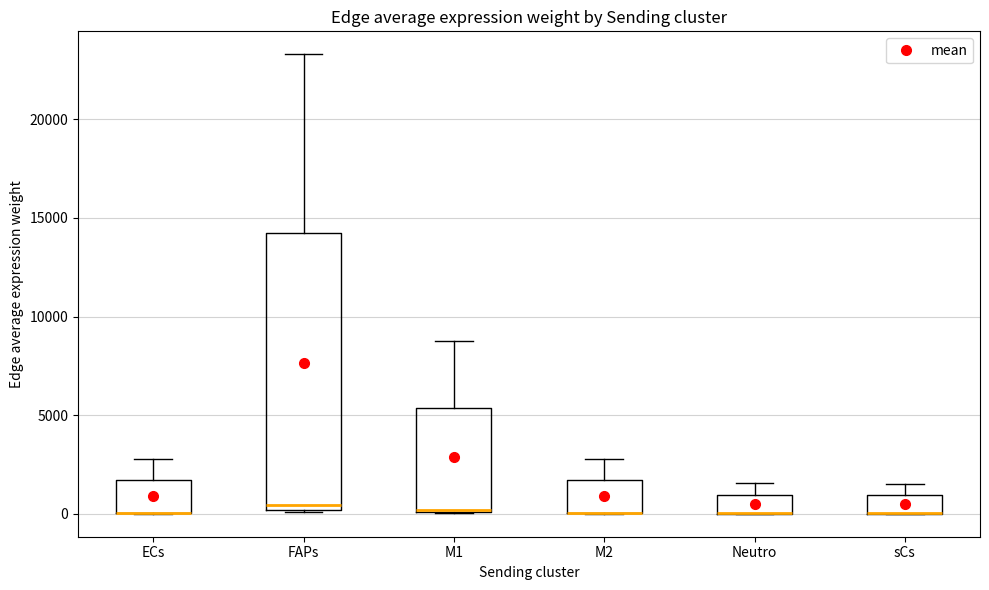

Comparing the boxes themselves (not the whiskers), which one is the tallest?

FAPs